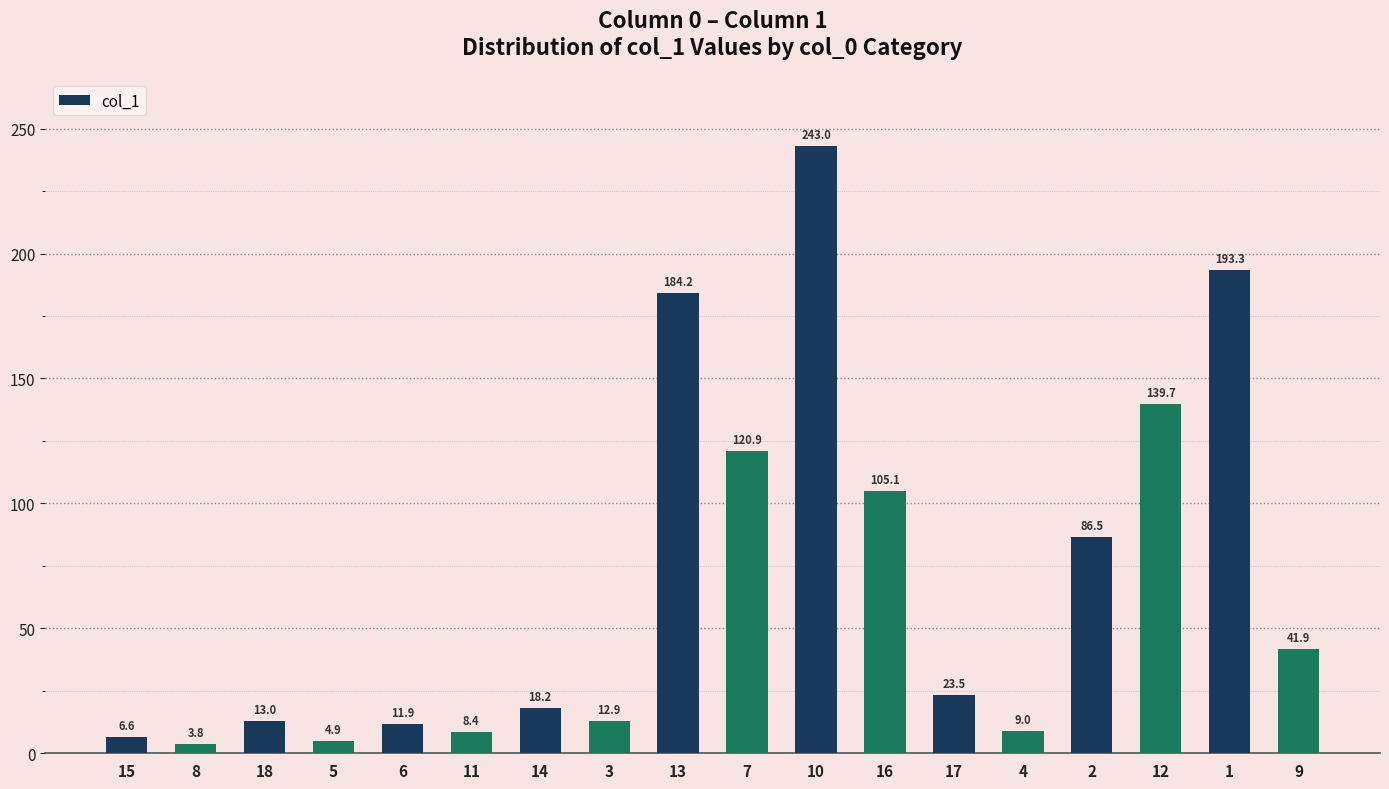

Is it true that the value at 9 is 41.9?

True